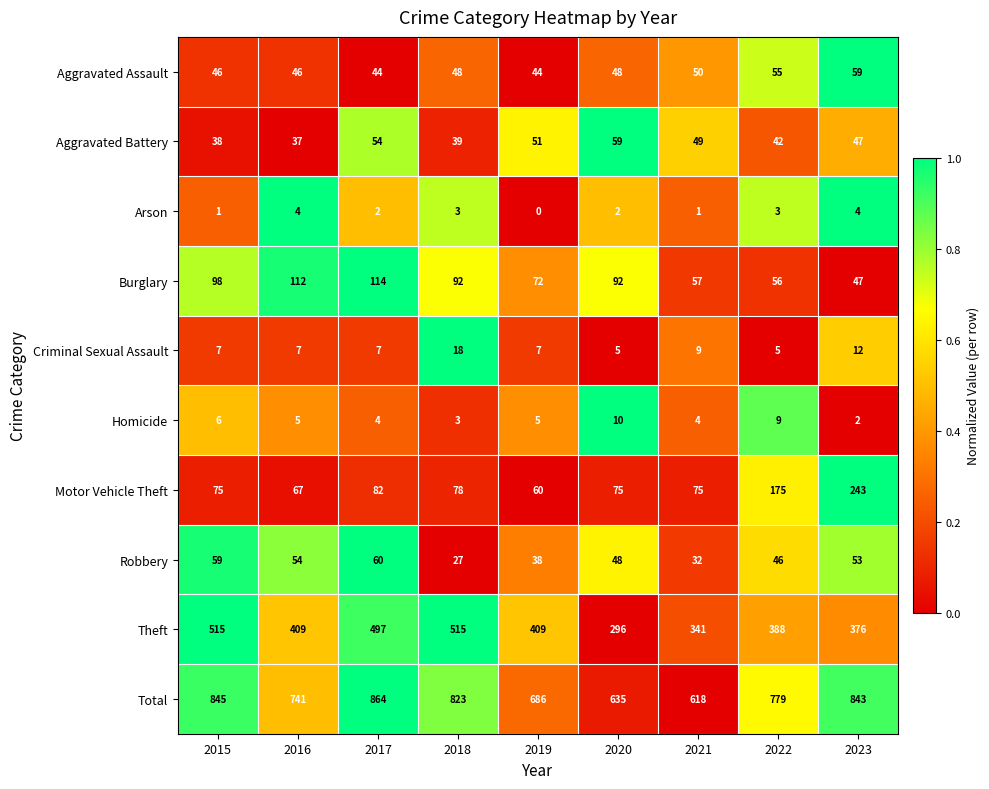

What is the sum of the Burglary values at 2020 and 2022?

148